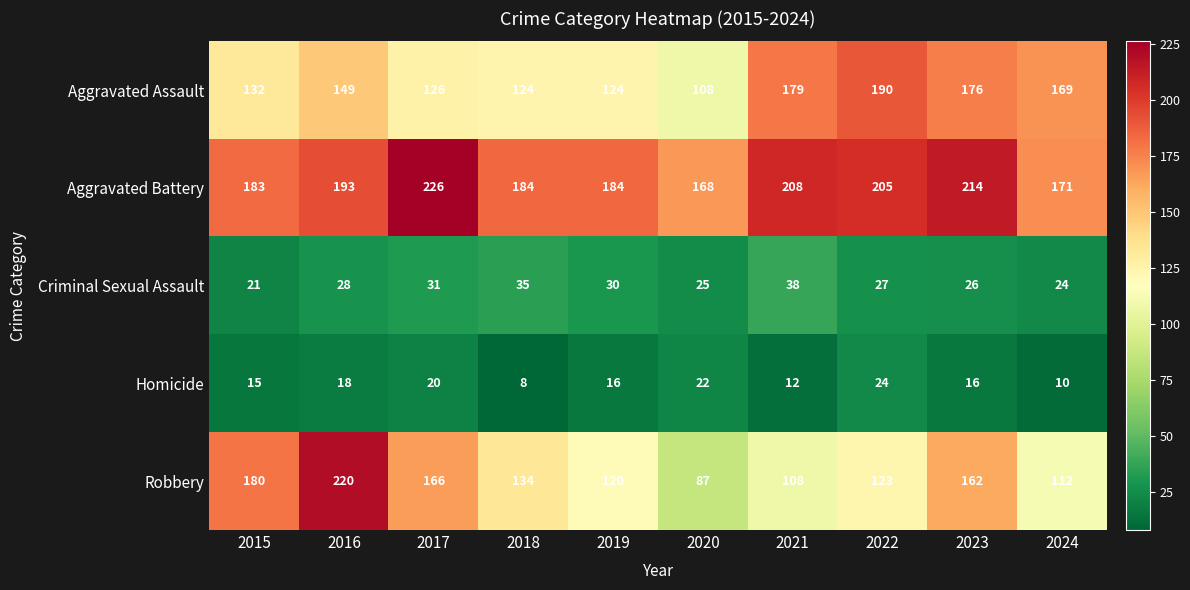

Which series has the widest spread of values?

Robbery